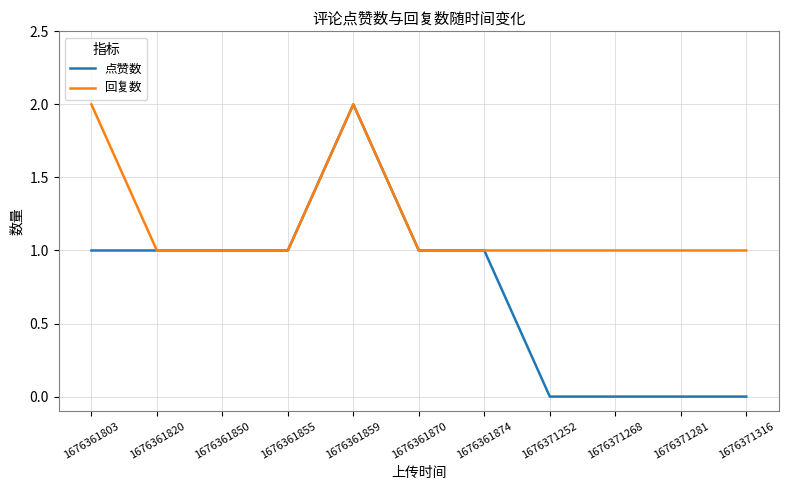

Is the value of 点赞数 at 1676371281 greater than the value of 回复数 at 1676361870?

No